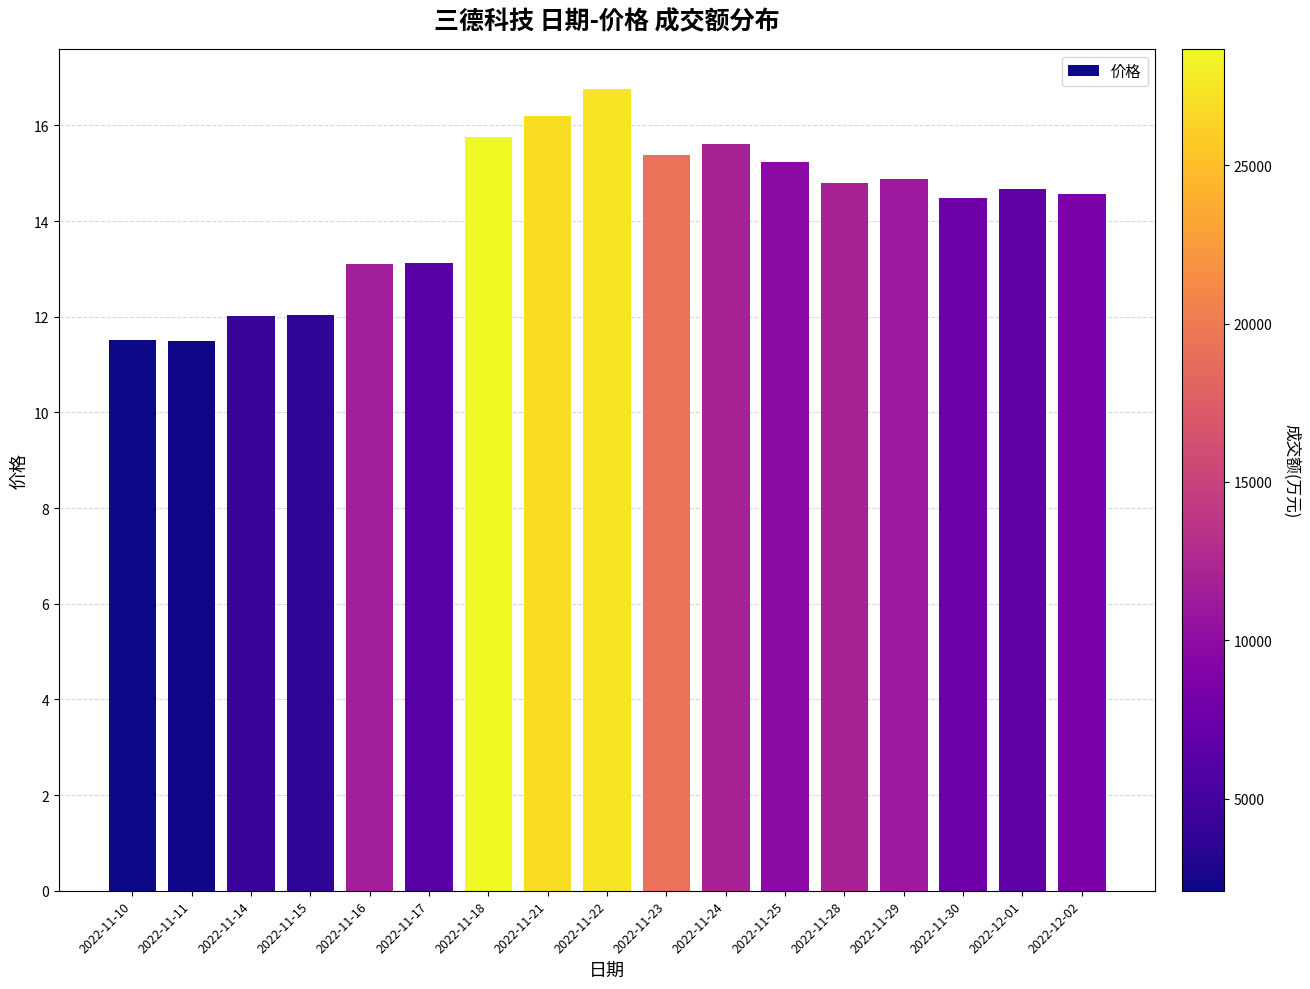

Between 2022-11-22 and 2022-12-01, which is larger?

2022-11-22